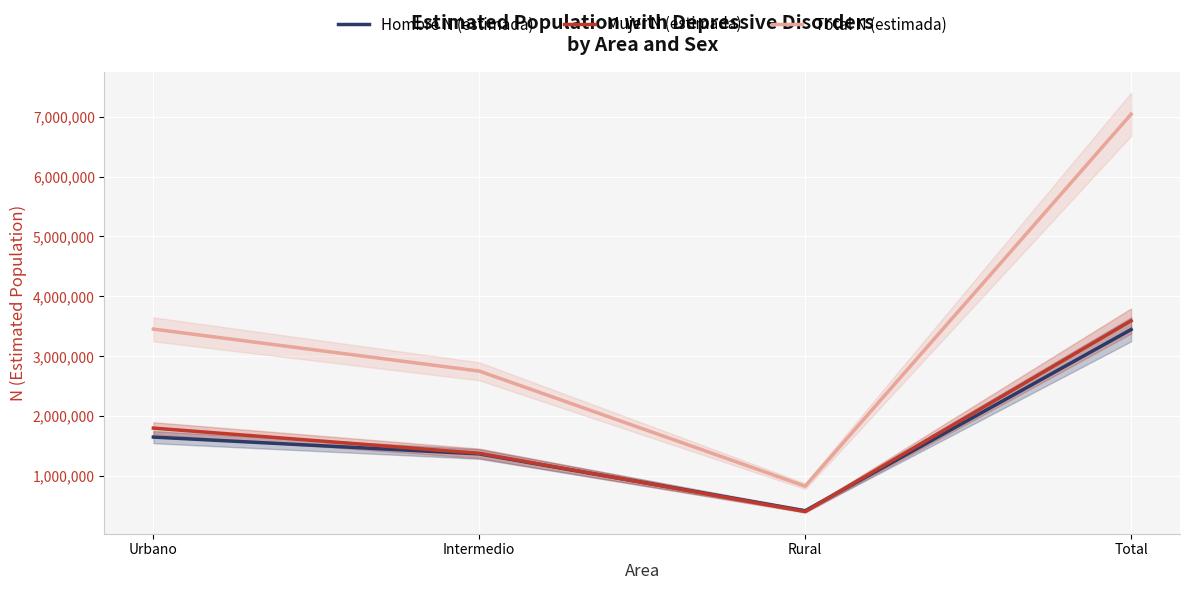

What is the label of the 2nd point from the left?

Intermedio